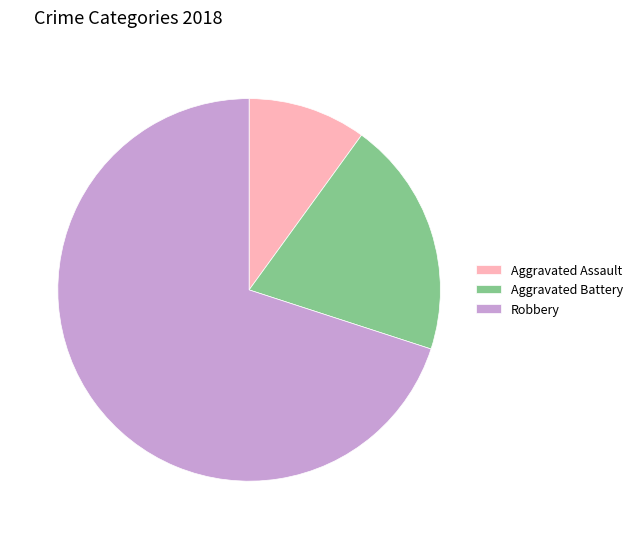

Combined, do Robbery and Aggravated Assault account for over 50%?

Yes